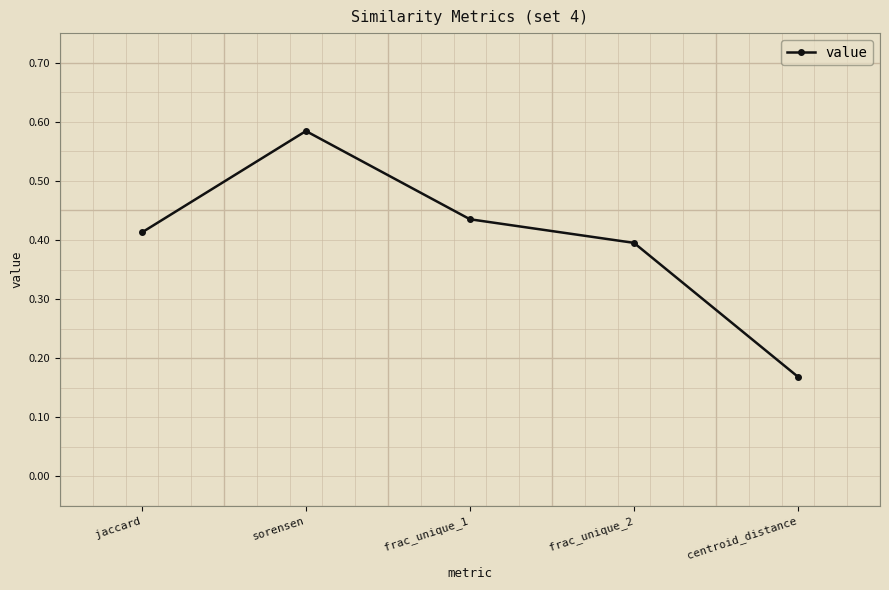

How many lines are shown in the chart?

1